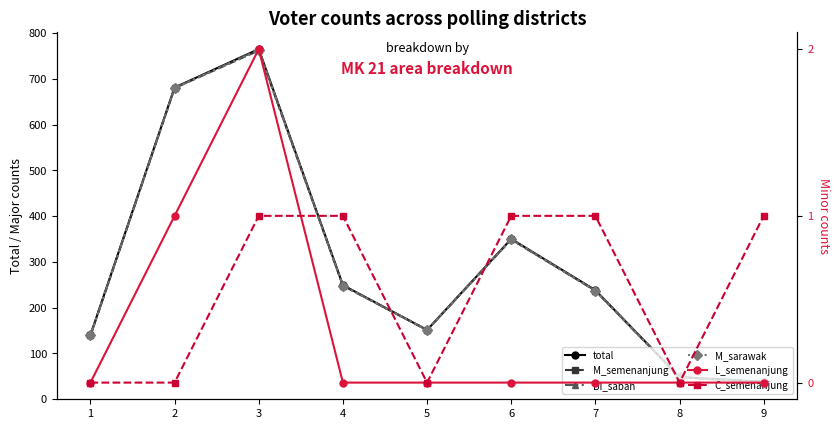

At which label does M_semenanjung first exceed 237?

2